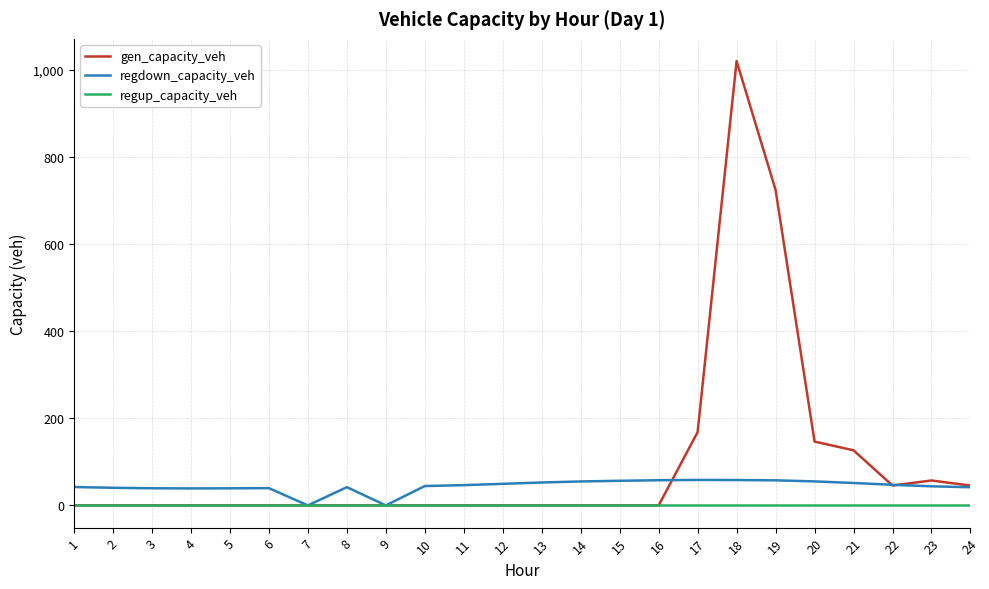

Which series has the largest range (max minus min)?

gen_capacity_veh